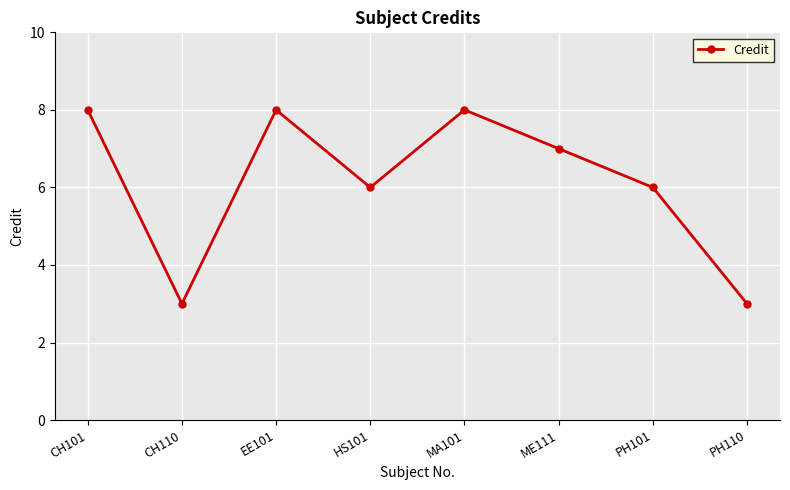

What is the label of the 8th point from the right?

CH101